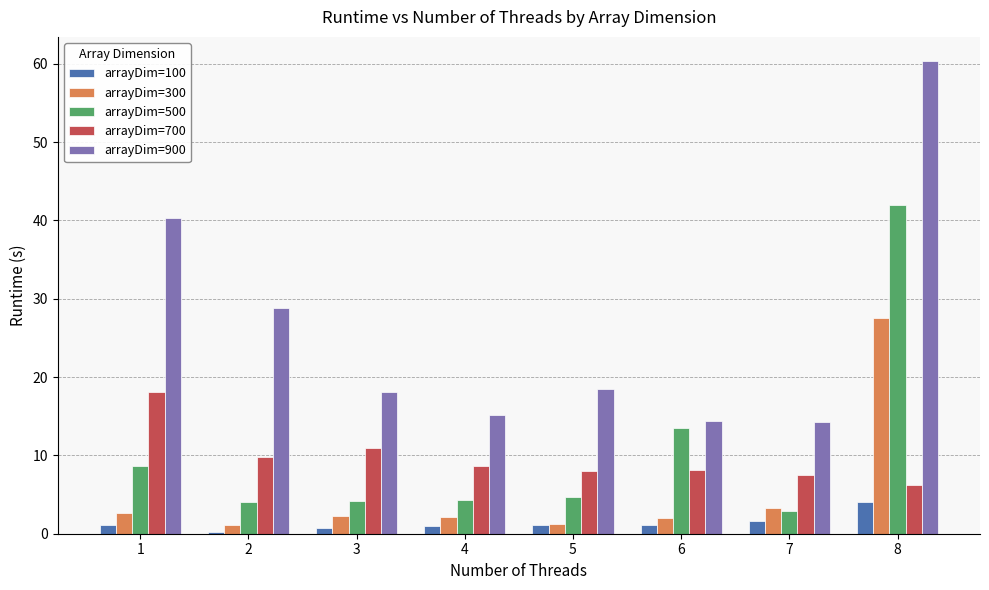

The value of arrayDim=900 at 3 is 27.6. True or false?

False